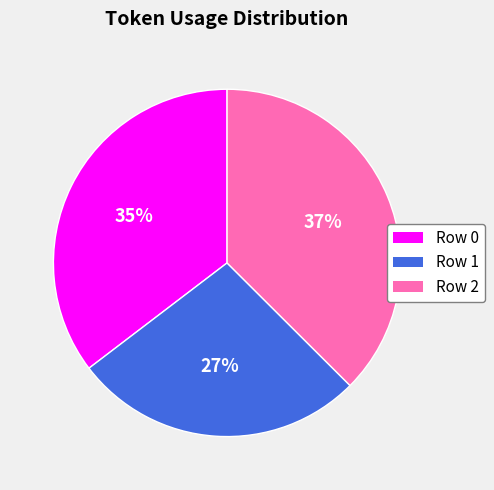

Between Row 1 and Row 0, which is larger?

Row 0